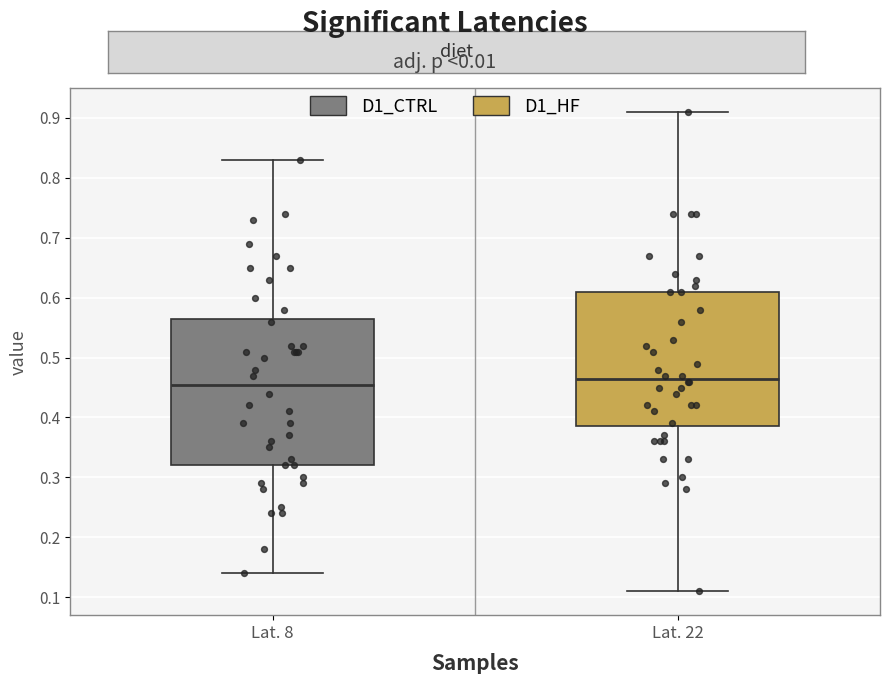

Which box has the highest median line?

Lat. 22